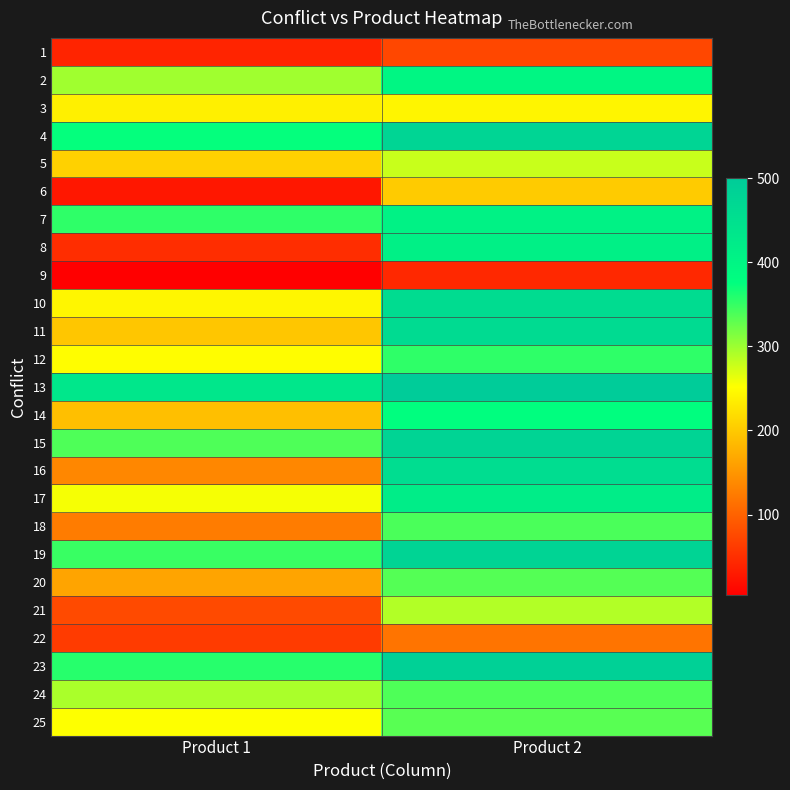

Reading right to left, what are all the values shown in this chart?

1: Product 2=74	Product 1=40
2: Product 2=396	Product 1=298
3: Product 2=243	Product 1=238
4: Product 2=477	Product 1=374
5: Product 2=279	Product 1=208
6: Product 2=202	Product 1=28
7: Product 2=406	Product 1=353
8: Product 2=410	Product 1=49
9: Product 2=44	Product 1=4
10: Product 2=460	Product 1=244
11: Product 2=461	Product 1=197
12: Product 2=353	Product 1=251
13: Product 2=500	Product 1=432
14: Product 2=377	Product 1=190
15: Product 2=478	Product 1=338
16: Product 2=456	Product 1=136
17: Product 2=417	Product 1=256
18: Product 2=340	Product 1=126
19: Product 2=478	Product 1=348
20: Product 2=335	Product 1=164
21: Product 2=289	Product 1=77
22: Product 2=118	Product 1=63
23: Product 2=486	Product 1=357
24: Product 2=338	Product 1=293
25: Product 2=333	Product 1=252